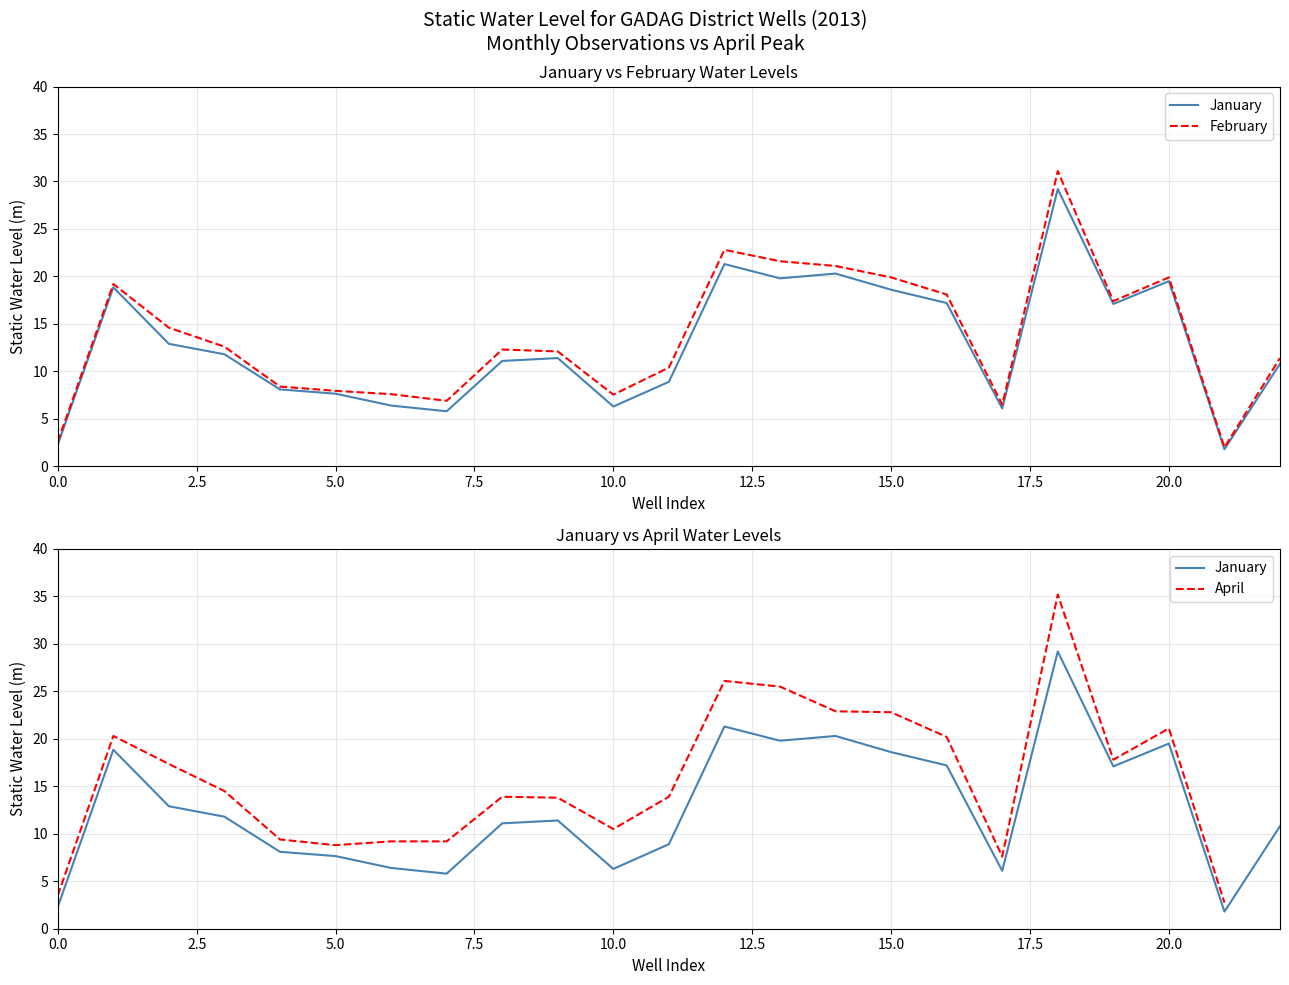

At which category is the sum across all series the highest?

18